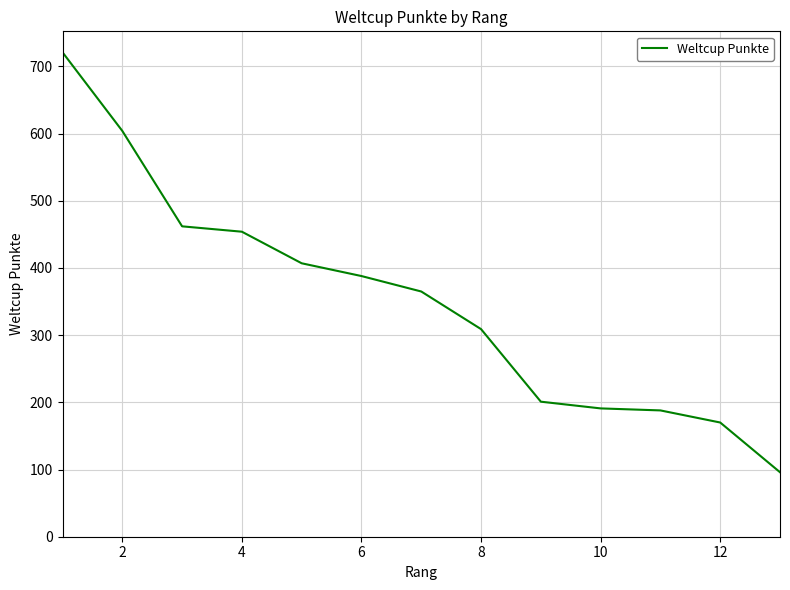

What is the minimum value shown in the chart?

96